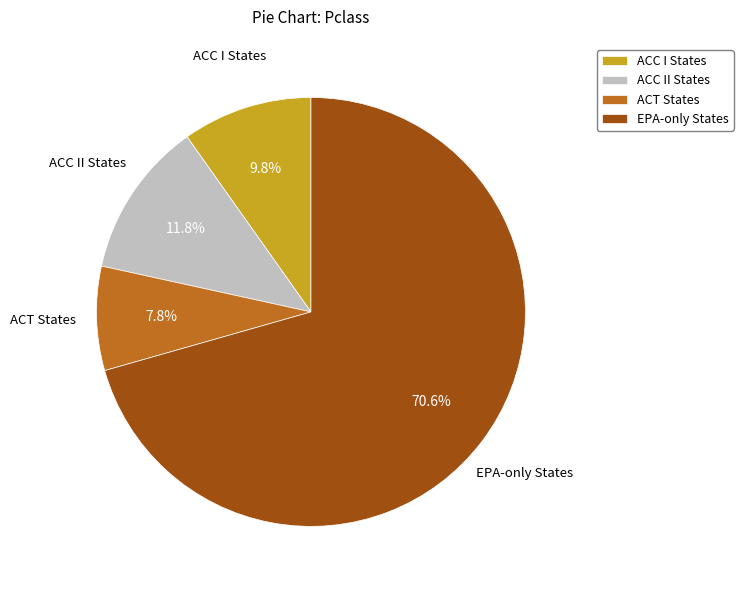

Is there any slice that represents more than half of the pie?

Yes